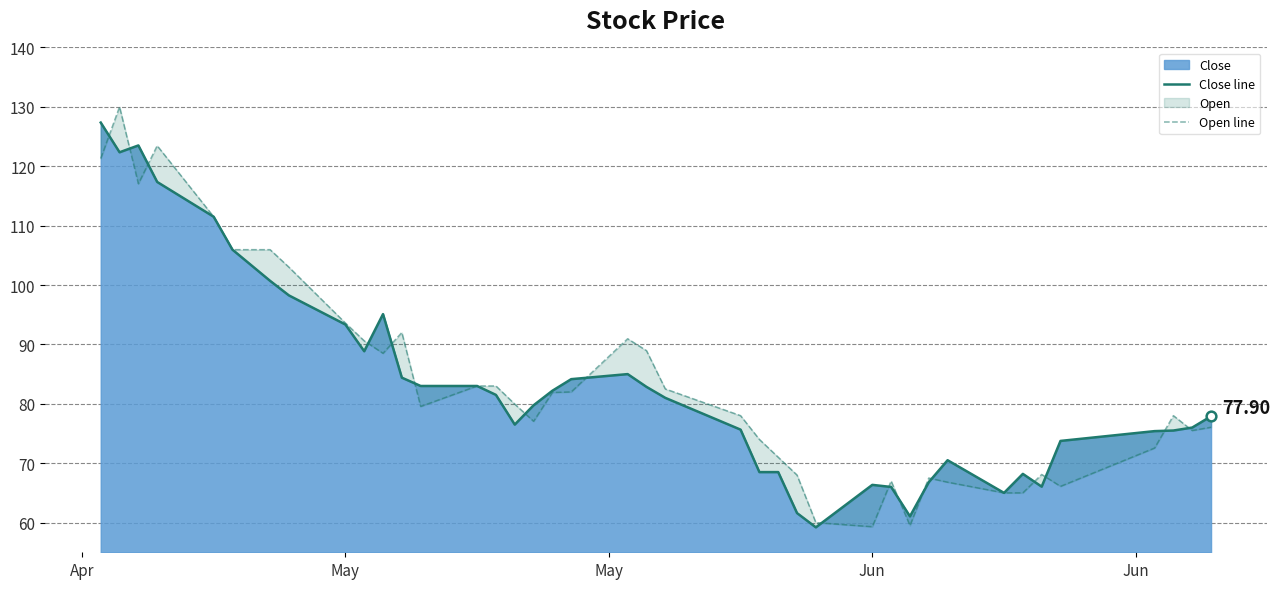

Does the chart have visible grid lines?

Yes